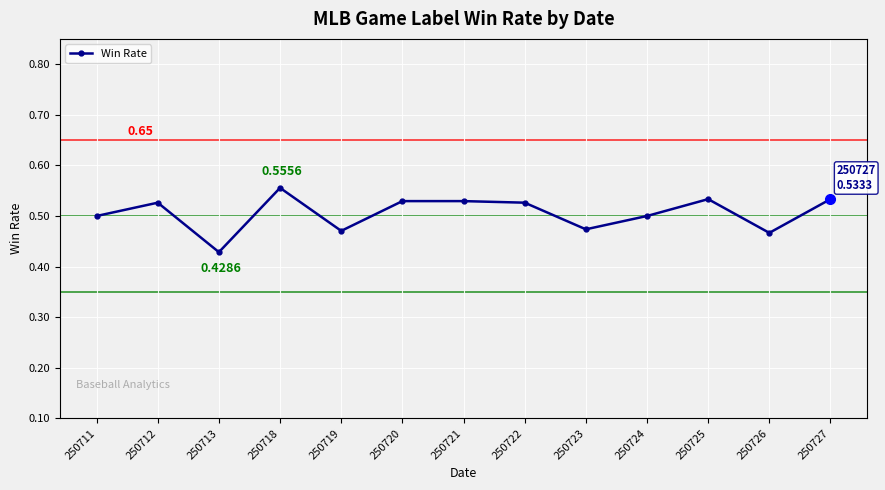

At which category does the data reach its first local valley?

250713